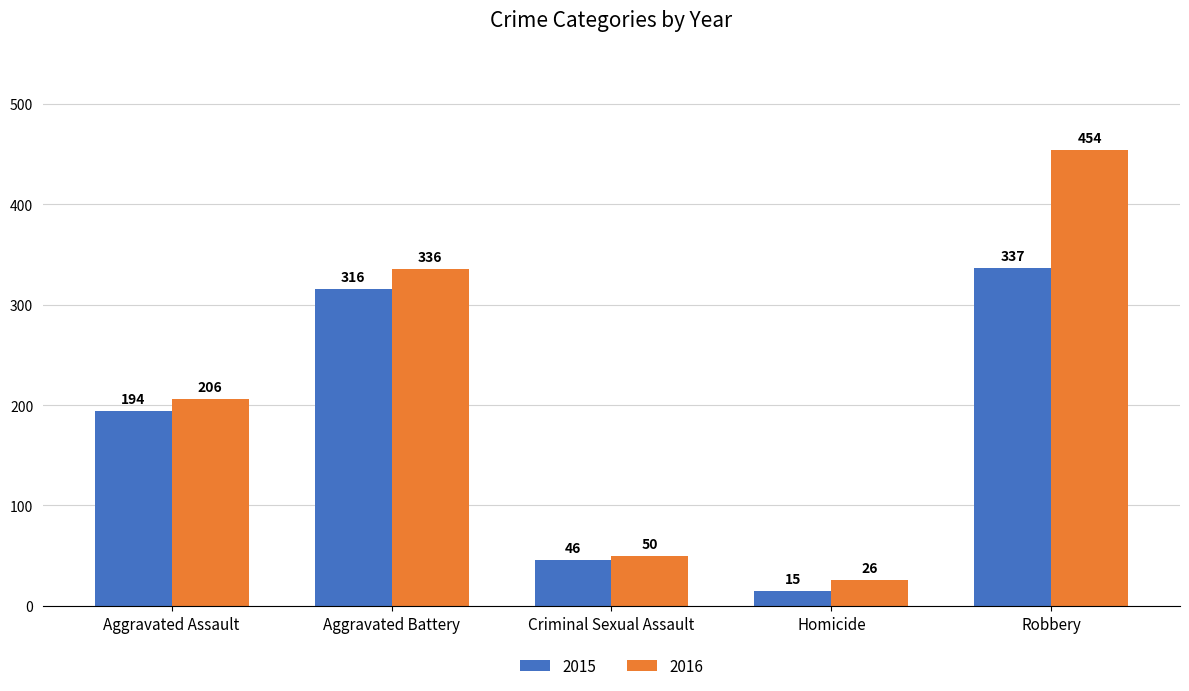

At which label is 2015 closest to 176?

Aggravated Assault